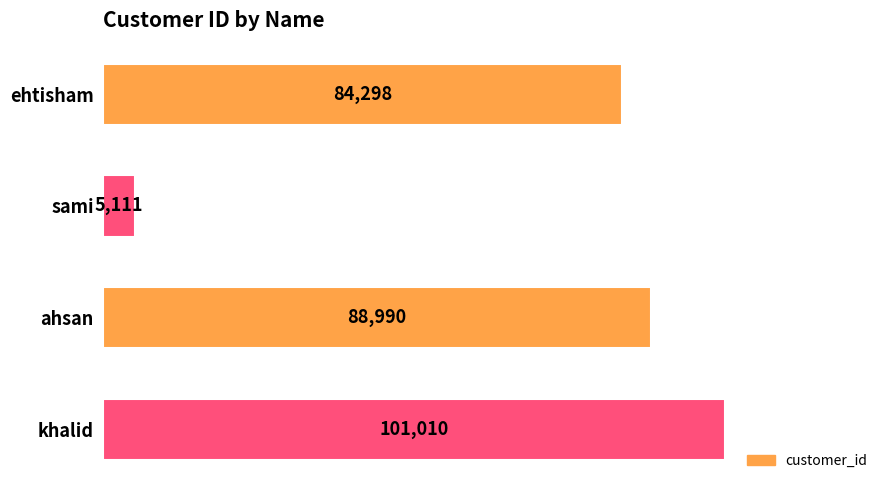

Which has a higher value, ehtisham or sami?

ehtisham